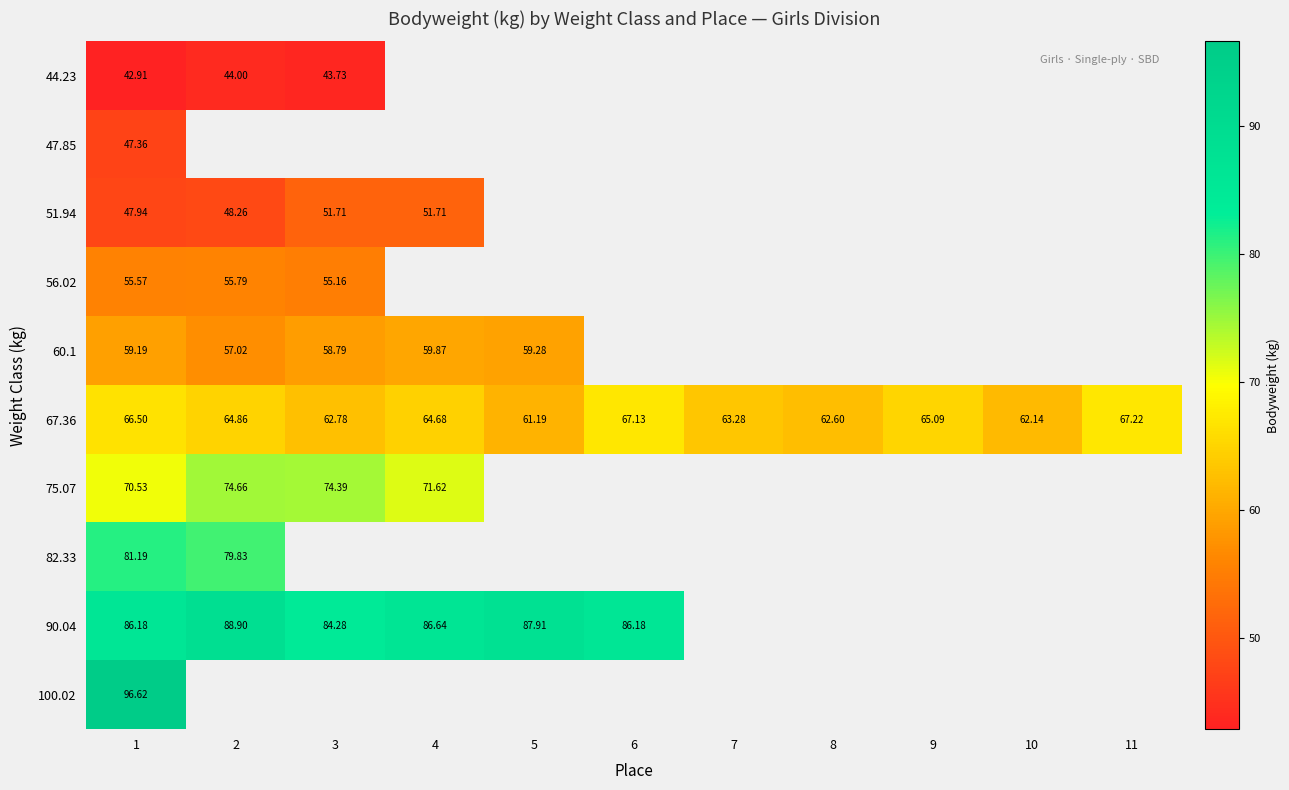

At which label is 100.02 closest to 96?

1